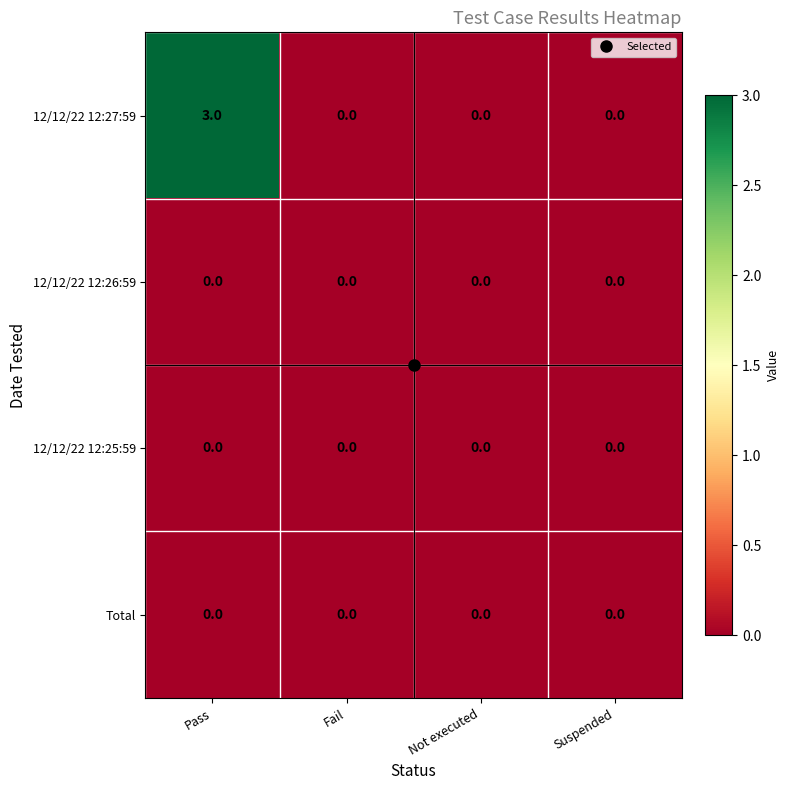

How many 12/12/22 12:27:59 values are between 0 and 3?

4